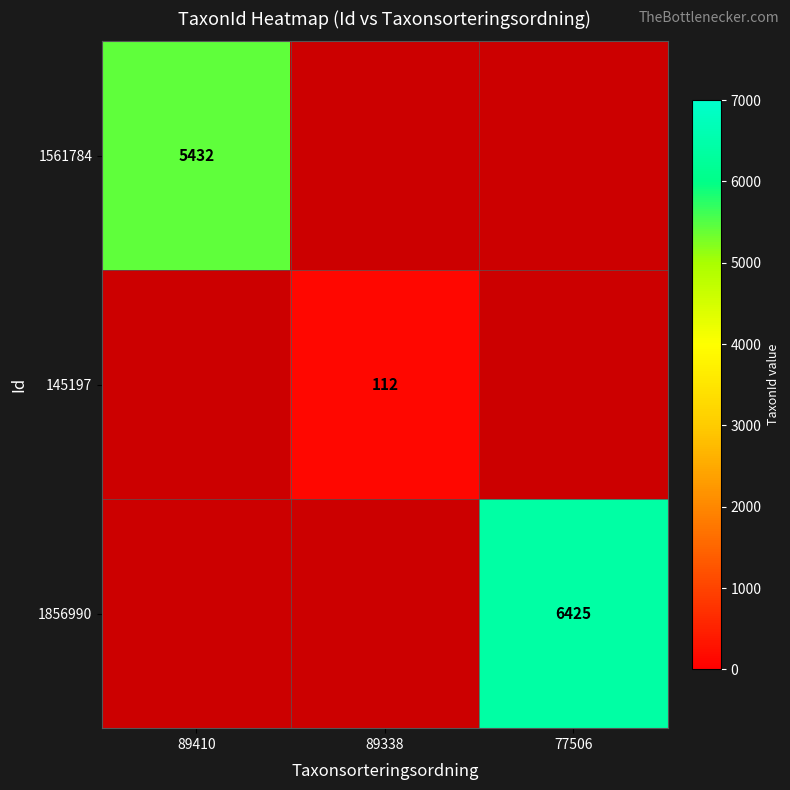

At which label is 1561784 closest to 2716?

89410